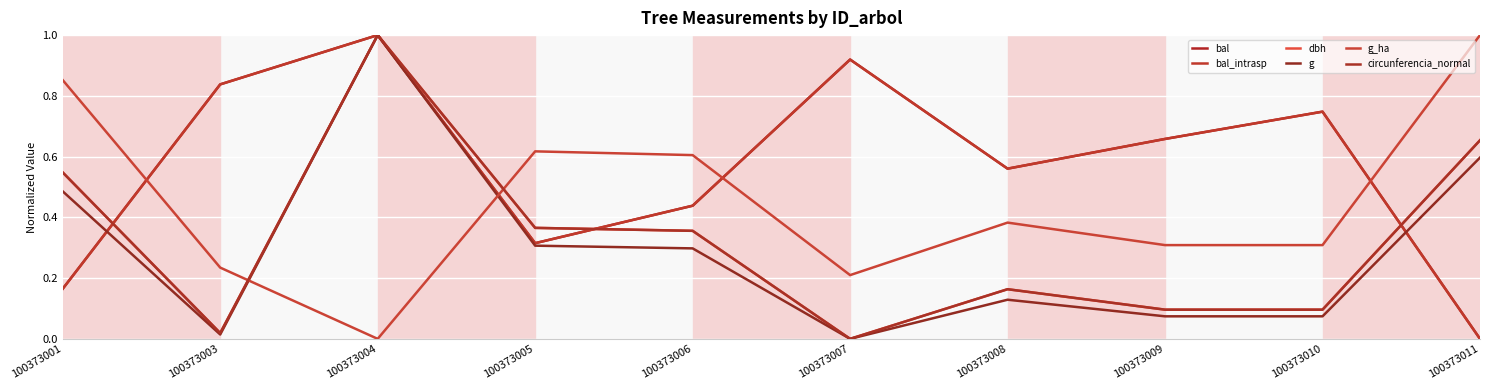

How many lines are shown in the chart?

6